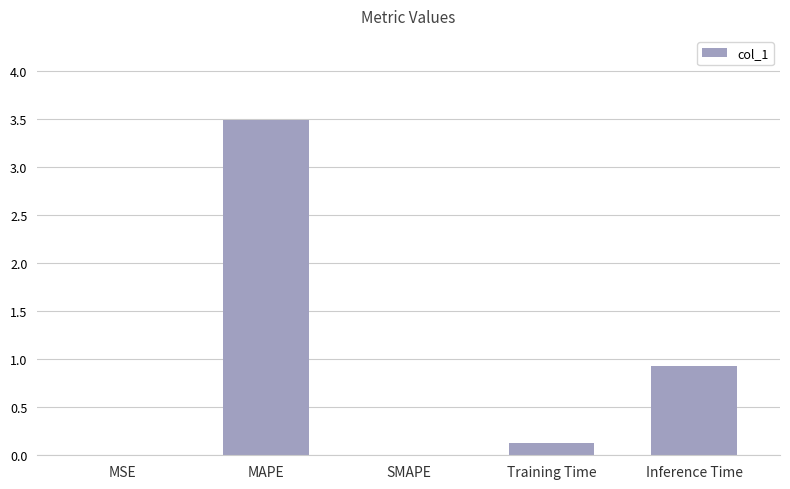

What is the sum of the values at SMAPE and MAPE?

3.5